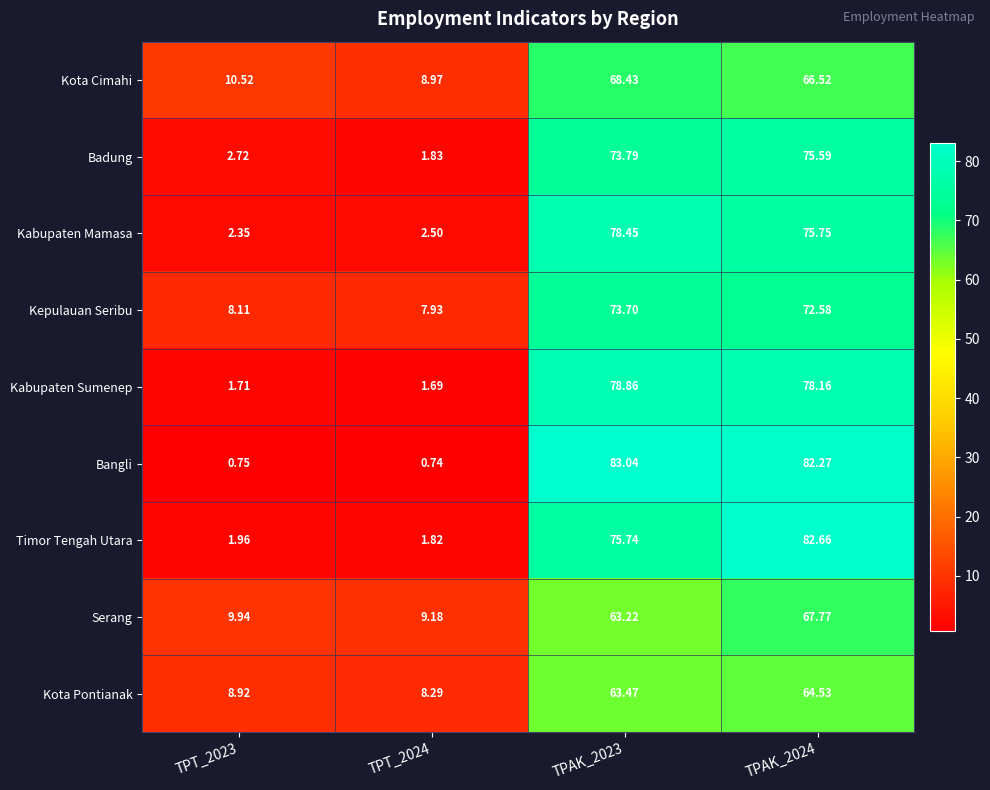

Which category has the highest value across all series?

TPAK_2023